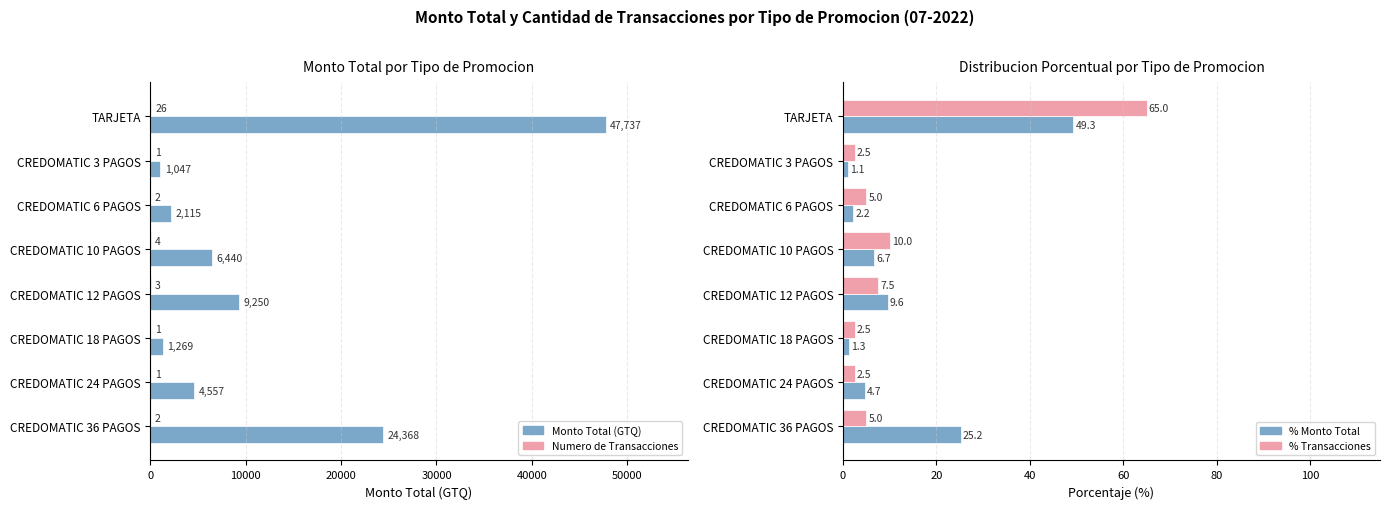

What position from the left is TARJETA?

1